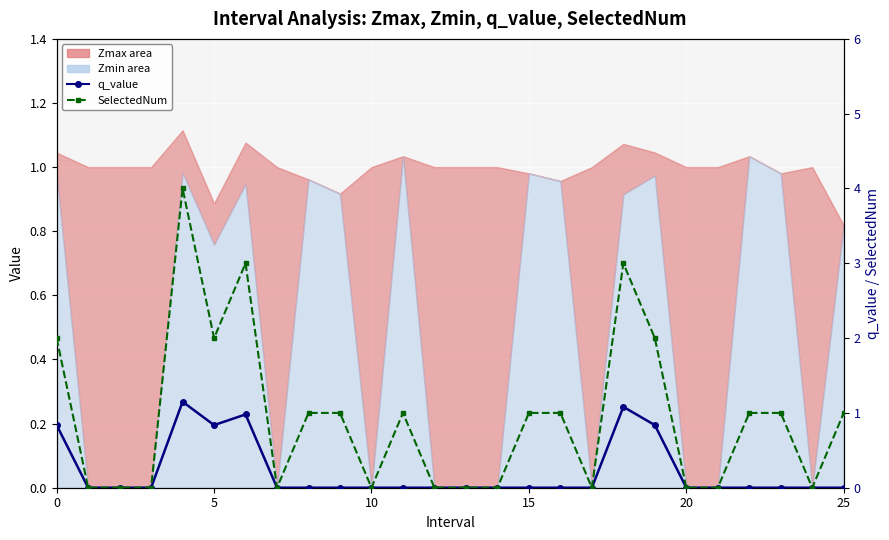

What value does the SelectedNum series have at 23?

1.0